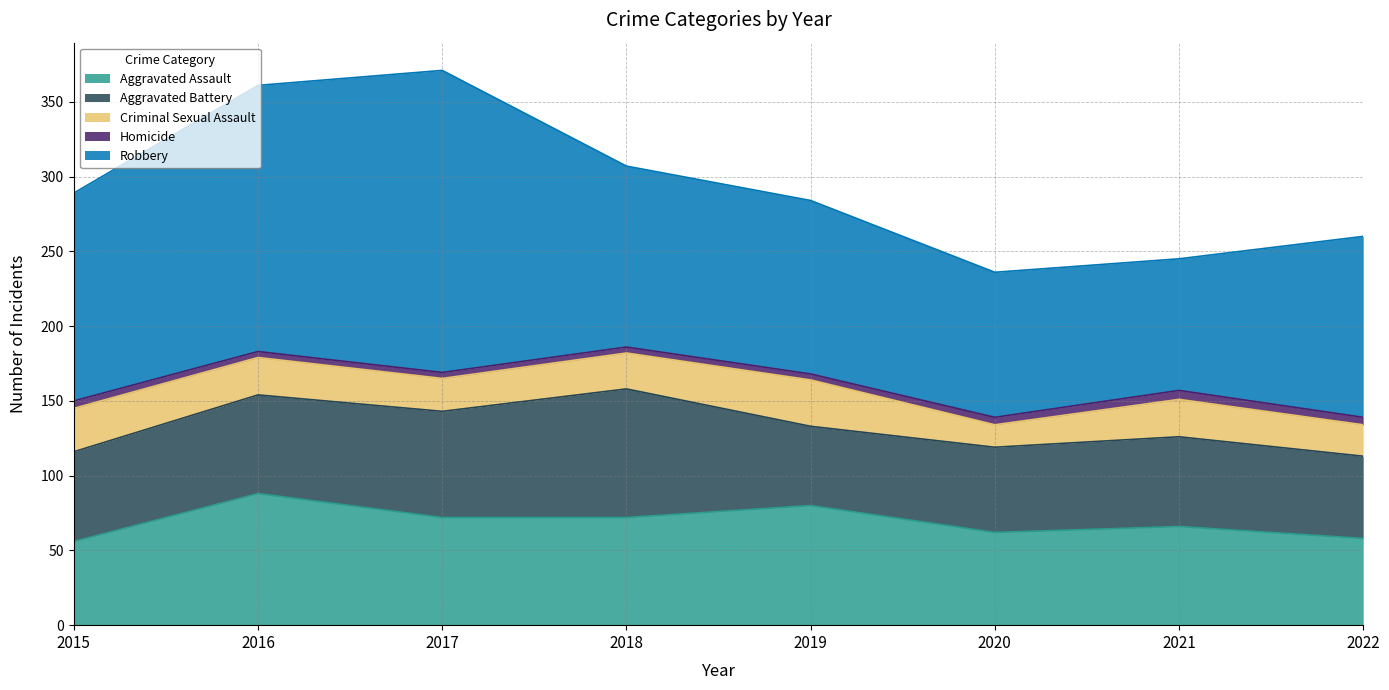

At which label does Aggravated Battery first exceed 60?

2016